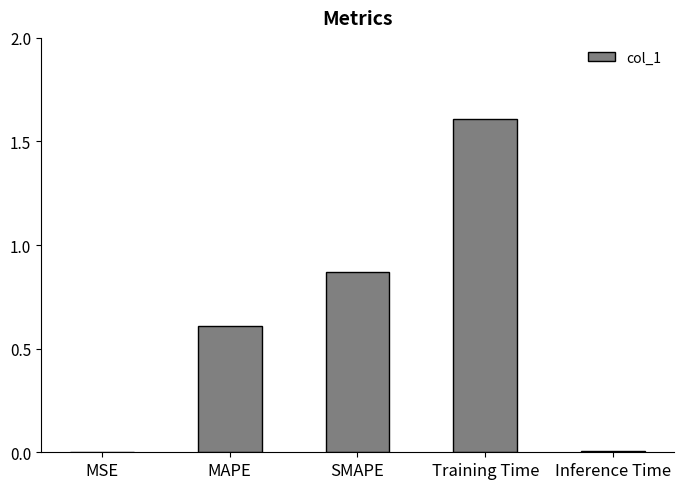

Is it true that the value at Inference Time is 0.0?

True